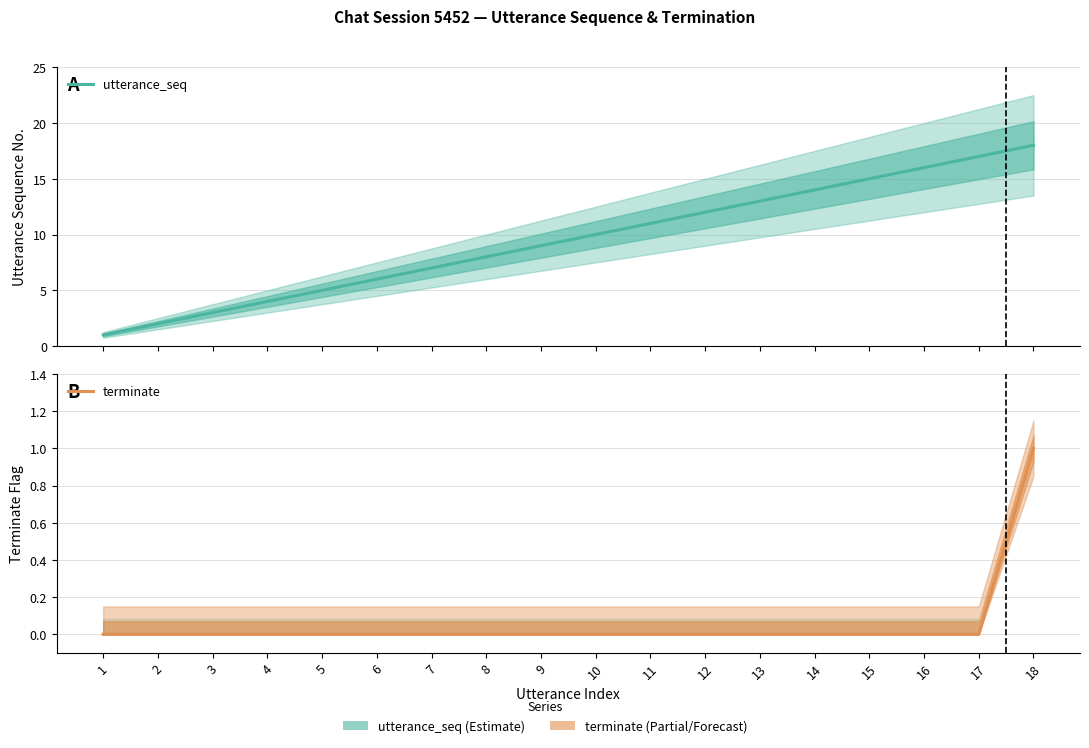

True or false: terminate and utterance_seq cross at least once.

False